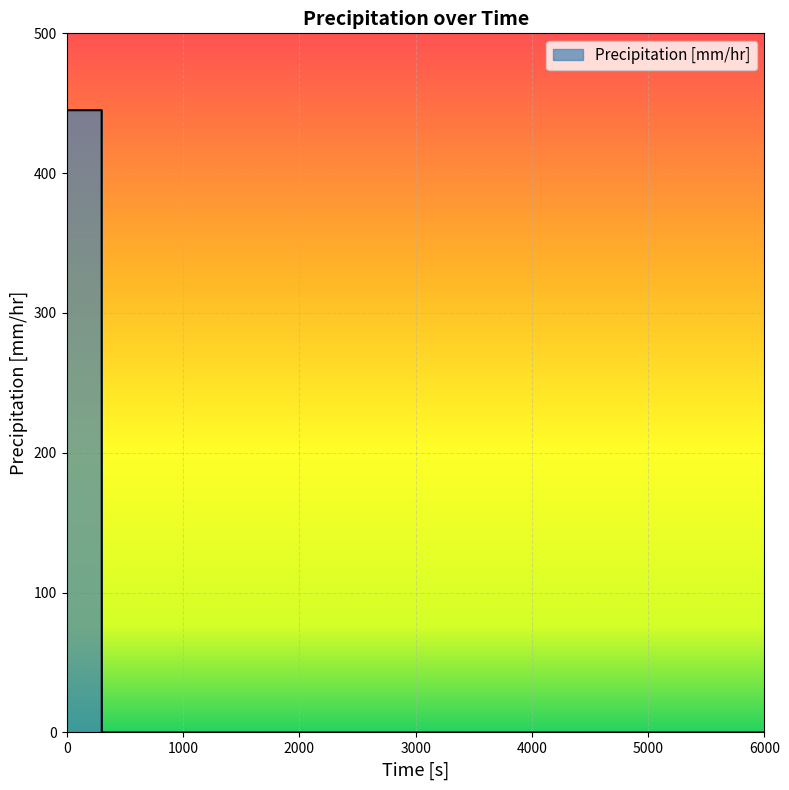

What is the sum of all values?

2670.0